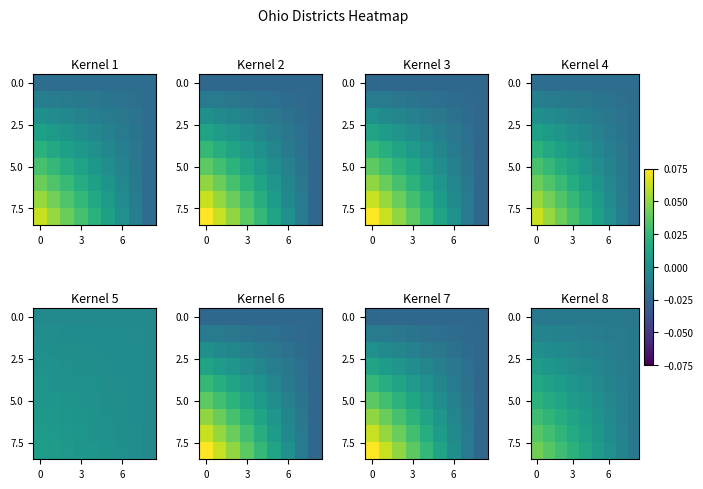

How many categories are shown in the chart?

9